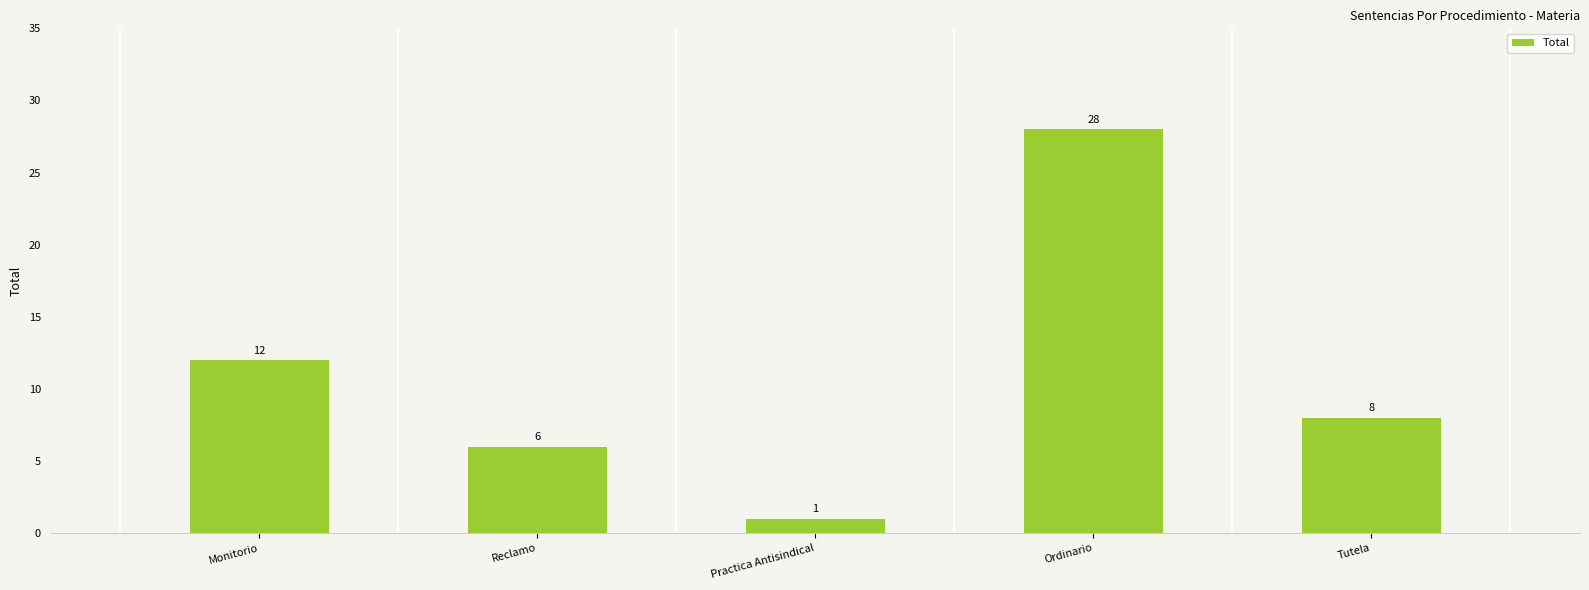

Are the bars grouped side by side (vs. stacked)?

No